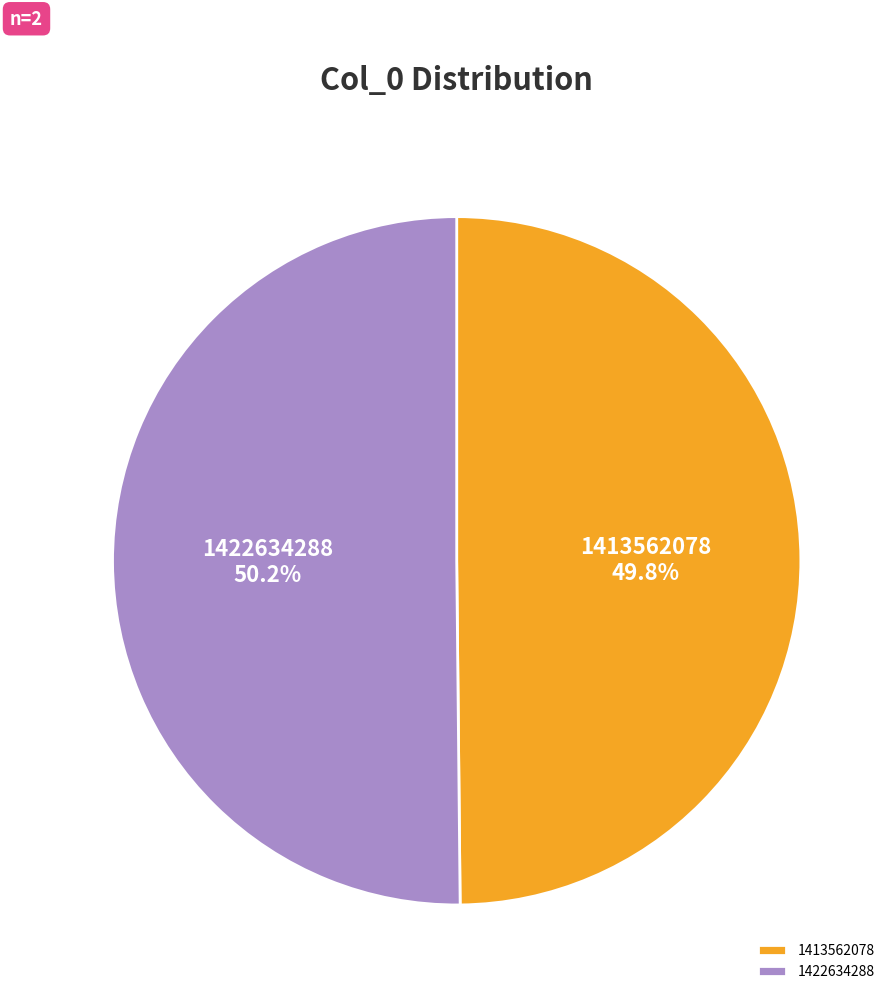

To the nearest percent, what is the average slice percentage?

50%